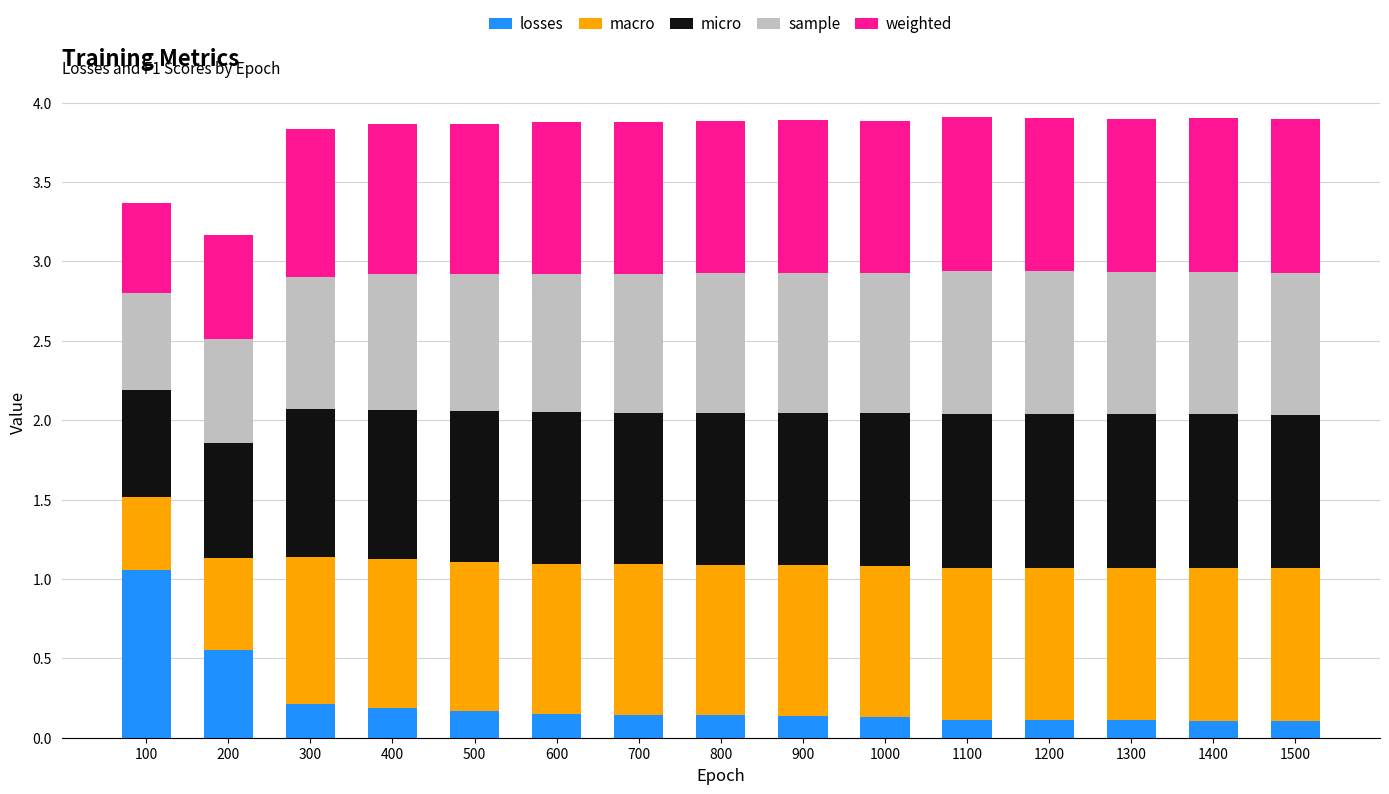

What is the total value across all series at 800?

3.9